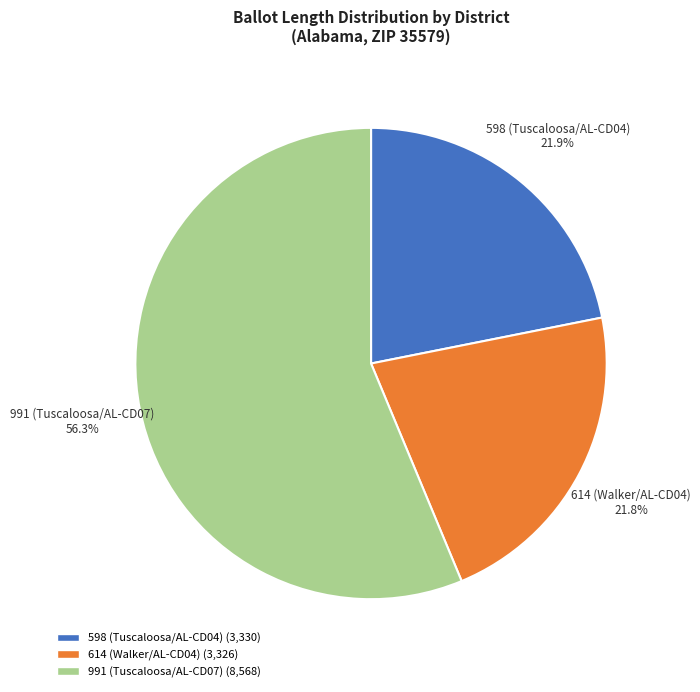

Is there any slice that represents more than half of the pie?

Yes